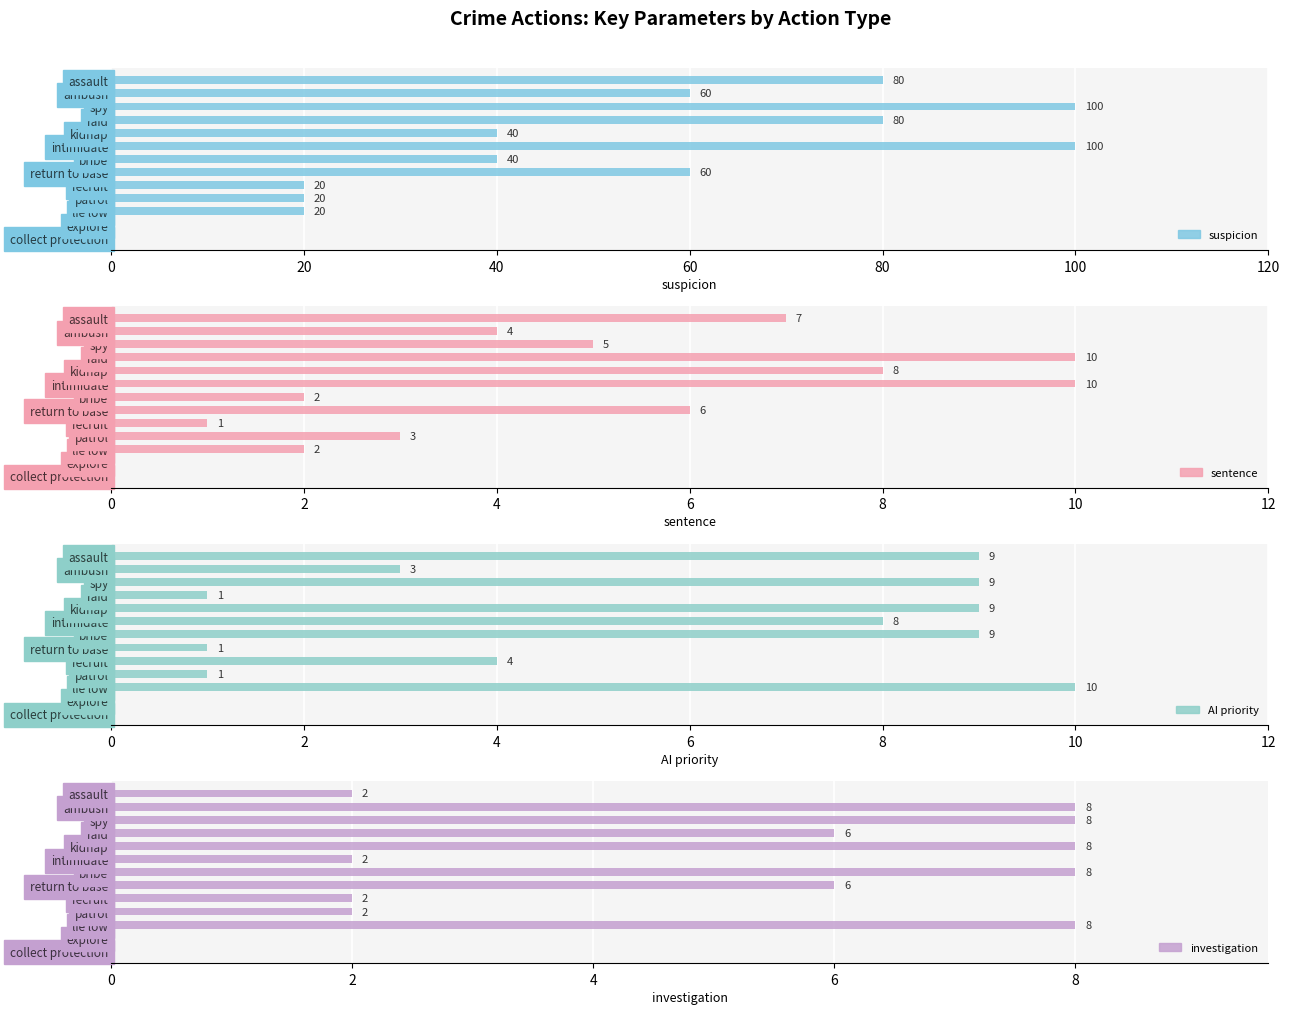

What is the label of the 10th bar from the right?

patrol